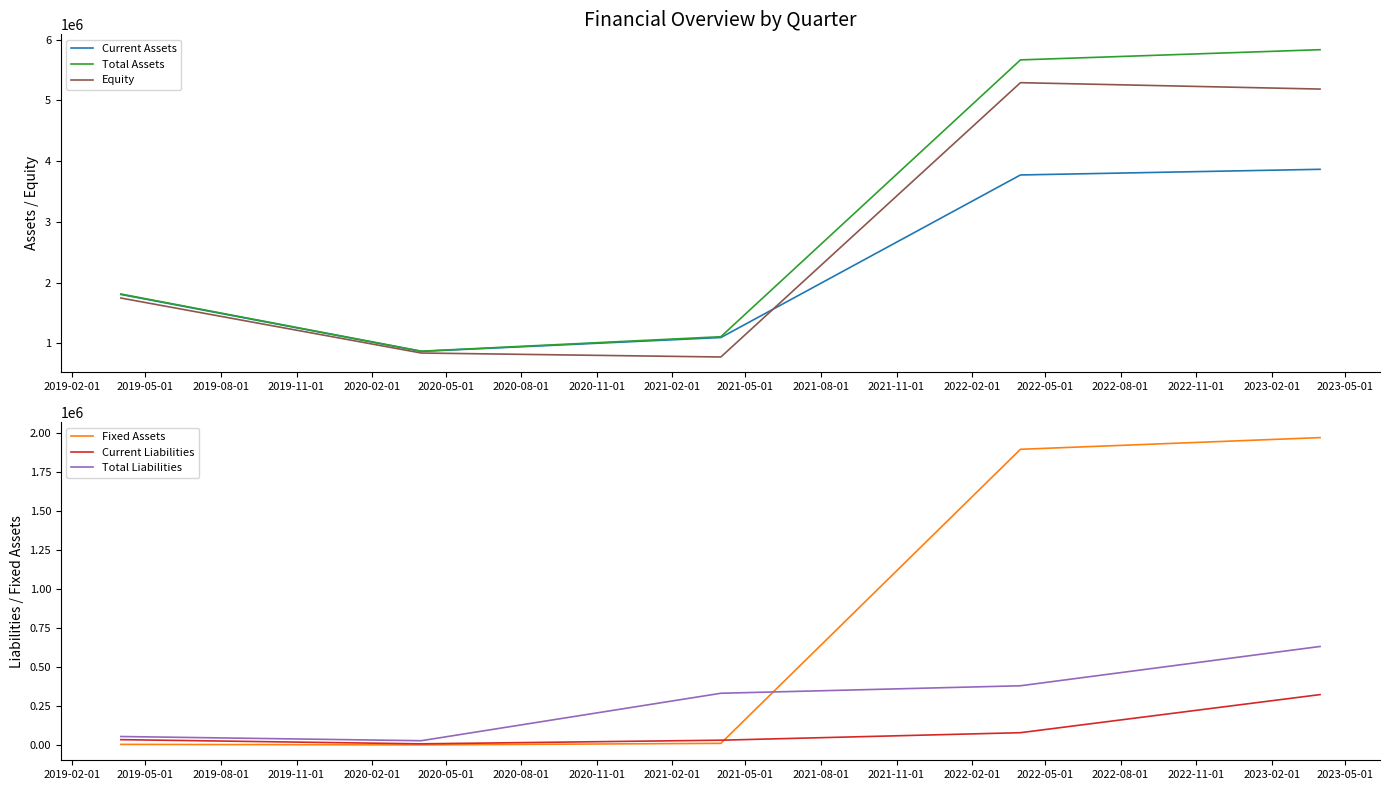

Reading right to left, list all the values displayed in this chart.

Current Assets: 3864634.0	3841660.6	3818176.6	3794692.7	3771464.0	3111767.9	2437412.0	1763056.0	1096030.0	1039831.5	982384.2	924936.9	868114.0	1101075.0	1336596.0	1572117.0	1805078.0
Total Assets: 5832806.0	5791424.7	5749123.9	5706823.1	5664982.0	4541740.8	3393538.7	2245336.6	1109615.0	1050954.5	990990.4	931026.3	871714.0	1105525.6	1341906.5	1578287.4	1812099.0
Equity: 5184972.0	5210906.8	5237417.9	5263929.0	5290152.0	4177034.7	3039181.5	1901328.3	775843.0	791969.3	808453.9	824938.5	841244.0	1066210.2	1293648.5	1521086.8	1746053.0
Fixed Assets: 1968171.0	1949763.4	1930946.8	1912130.1	1893518.0	1429972.9	956126.8	482280.6	13585.0	11122.9	8606.2	6089.4	3600.0	4450.3	5310.0	6169.7	7020.0
Current Liabilities: 325291.0	265239.8	203854.1	142468.4	81750.0	69919.6	57826.2	45732.9	33771.0	28025.3	22151.9	16278.5	10469.0	17129.9	23864.0	30598.1	37259.0
Total Liabilities: 632976.0	571029.9	507707.1	444384.4	381750.0	369919.6	357826.2	345732.9	333771.0	258984.2	182535.5	106086.8	30469.0	37129.9	43864.0	50598.1	57259.0